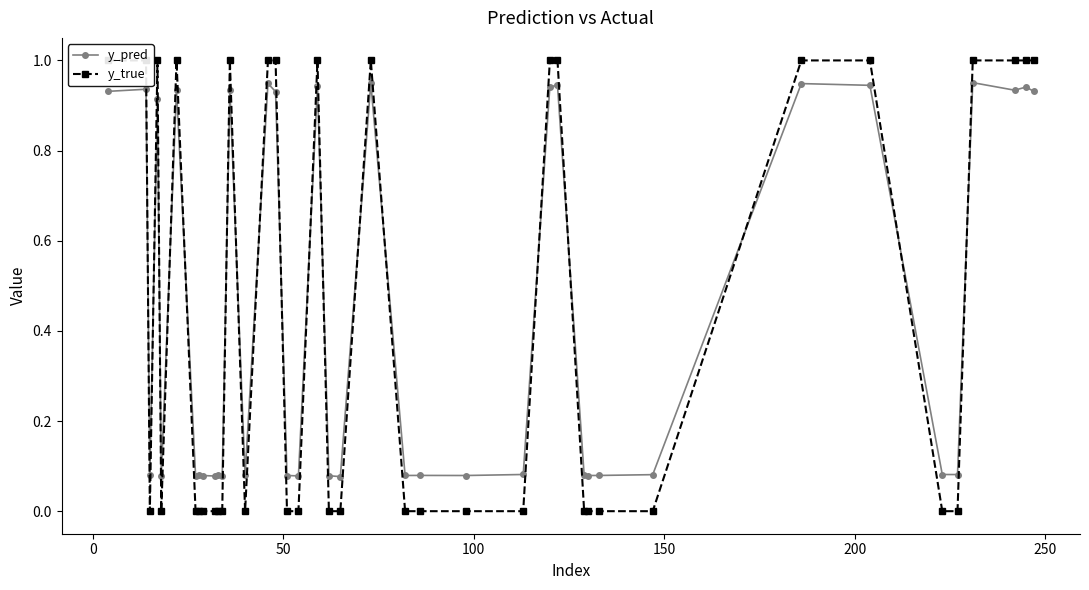

What is the average value of the y_true series?

0.4